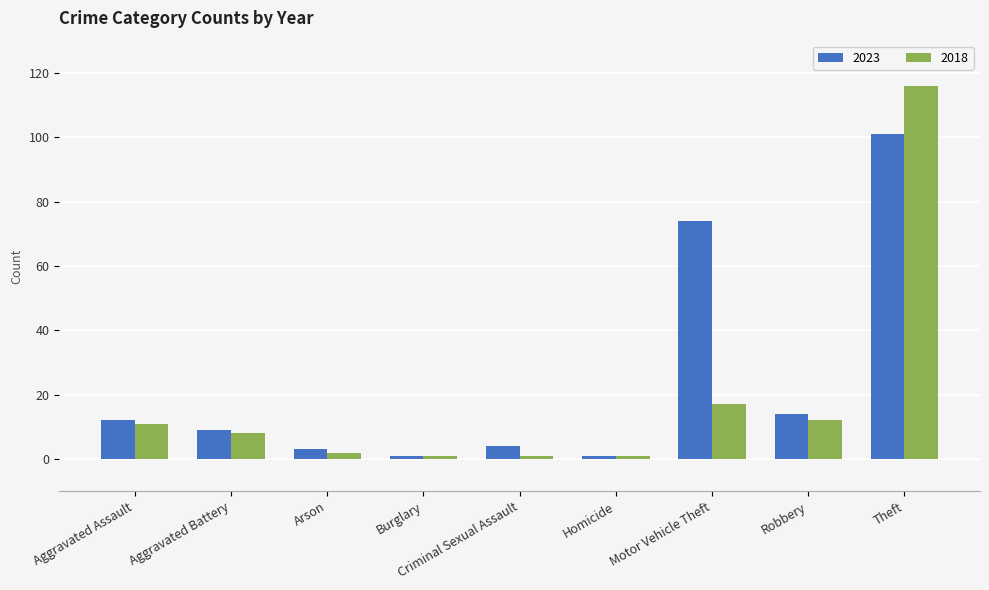

What is the label of the 6th bar from the right?

Burglary